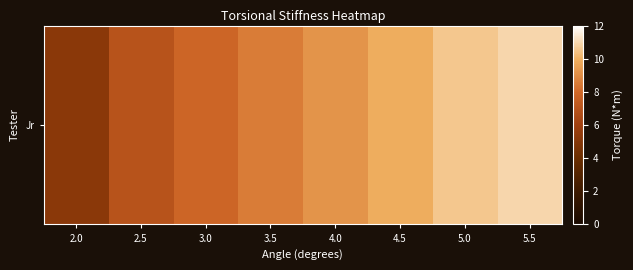

Reading left to right, extract all data points from this chart.

2.0=5.2	2.5=7.0	3.0=7.8	3.5=8.6	4.0=9.2	4.5=9.9	5.0=10.6	5.5=10.9